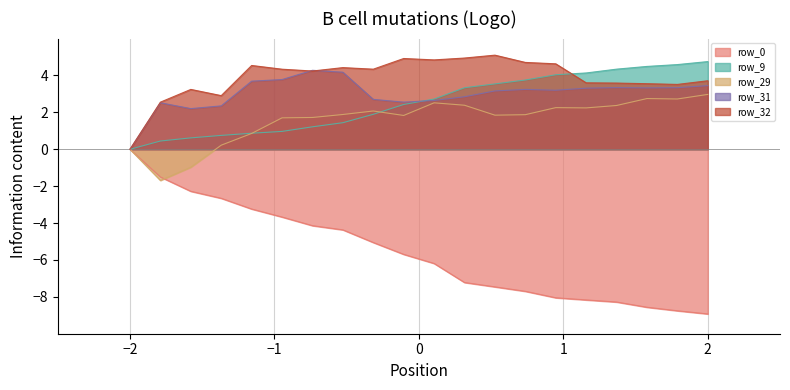

The value of row_9 at 6 is 1.9. True or false?

False